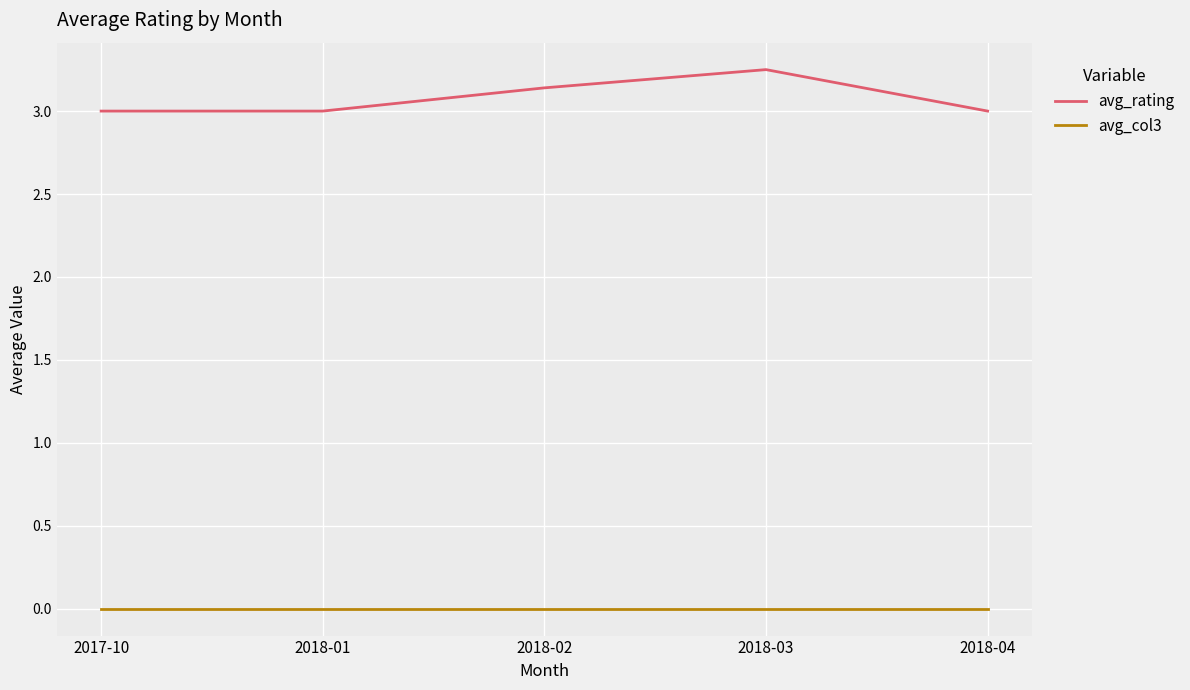

What position from the left is 2018-03?

4